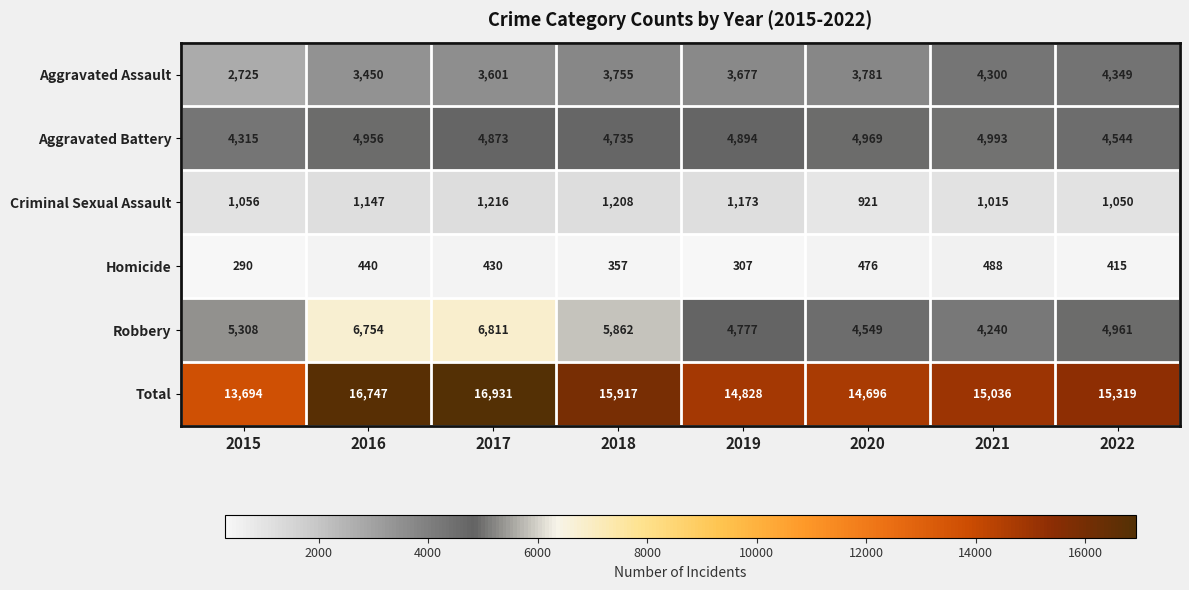

True or false: Aggravated Assault has a value of 3781 at 2020.

True